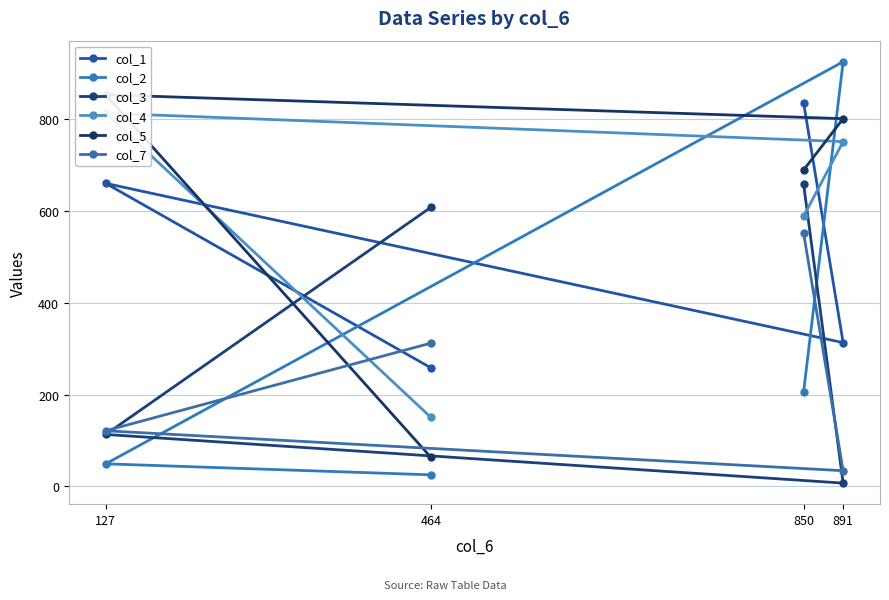

Is it true that col_4 equals 1286 at 891?

False